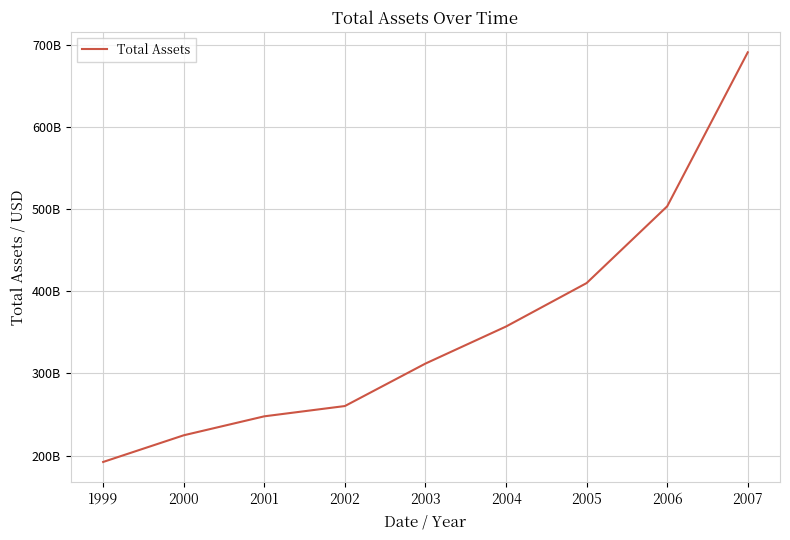

What is the difference between the values at 2001 and 2000?

23096000000